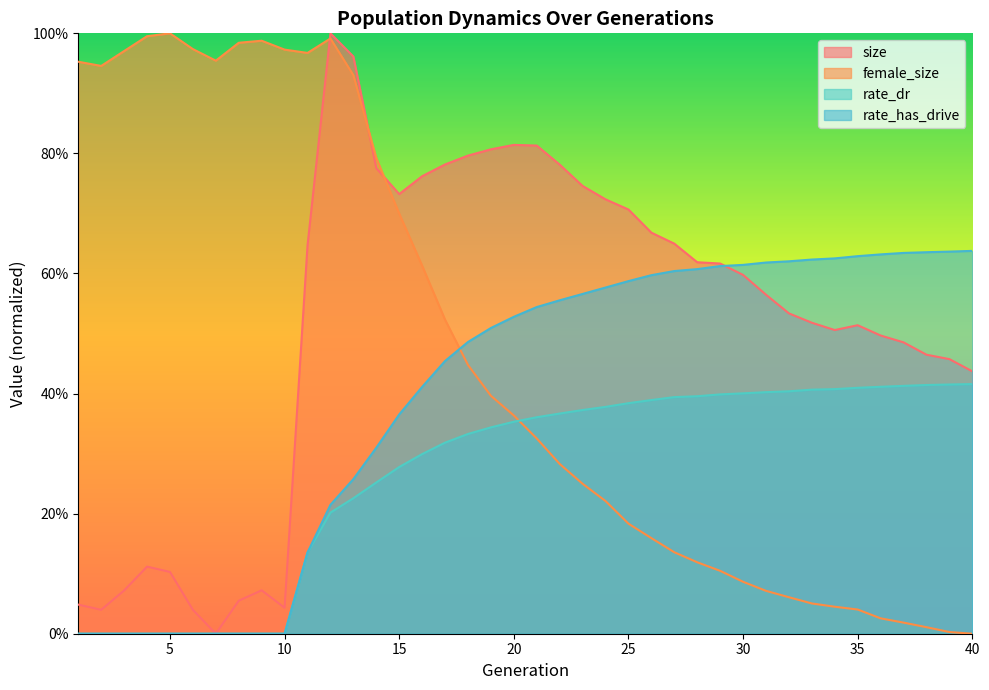

How many intersections are there between size and rate_has_drive?

1